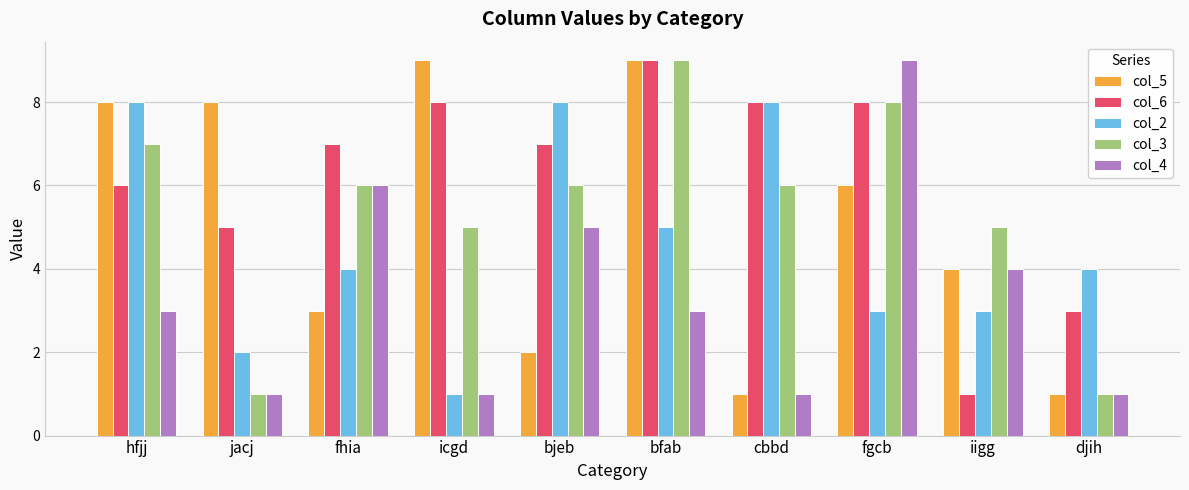

What is the value of the col_4 bar at the 3rd from the left?

6